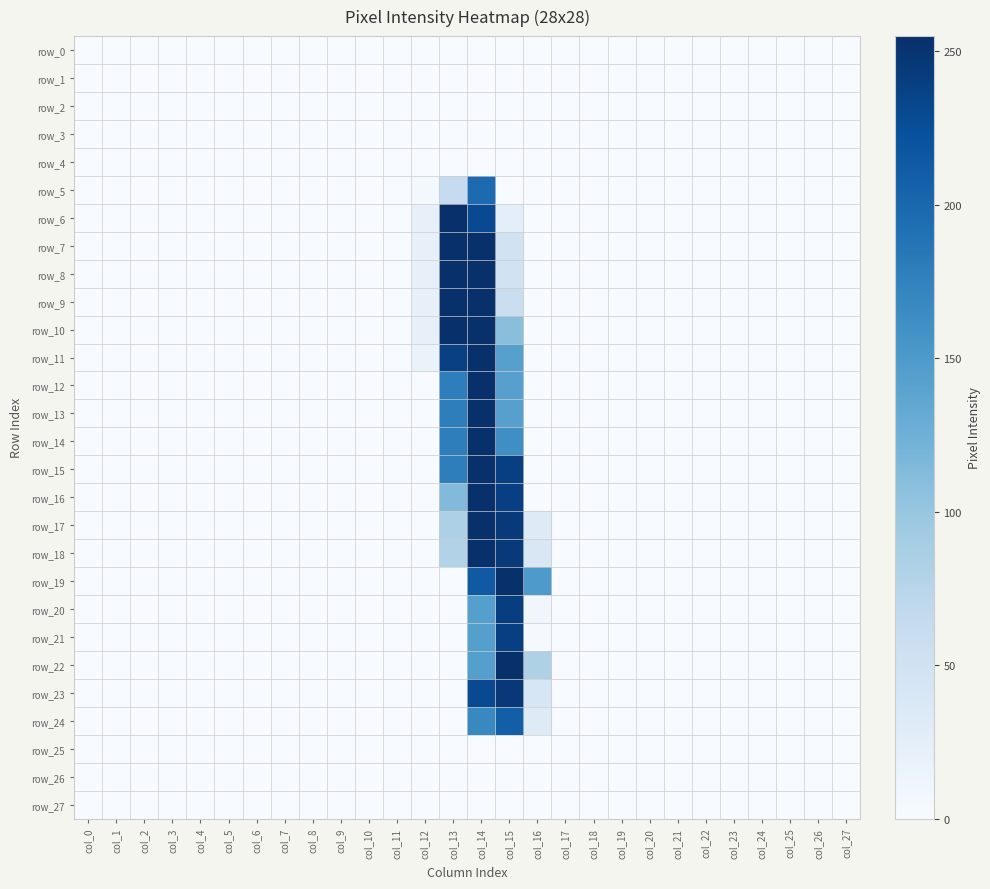

What is the difference between the second highest and minimum values in the row_18 series?

246